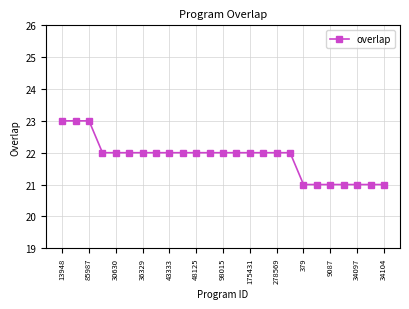

What is the average value?

22